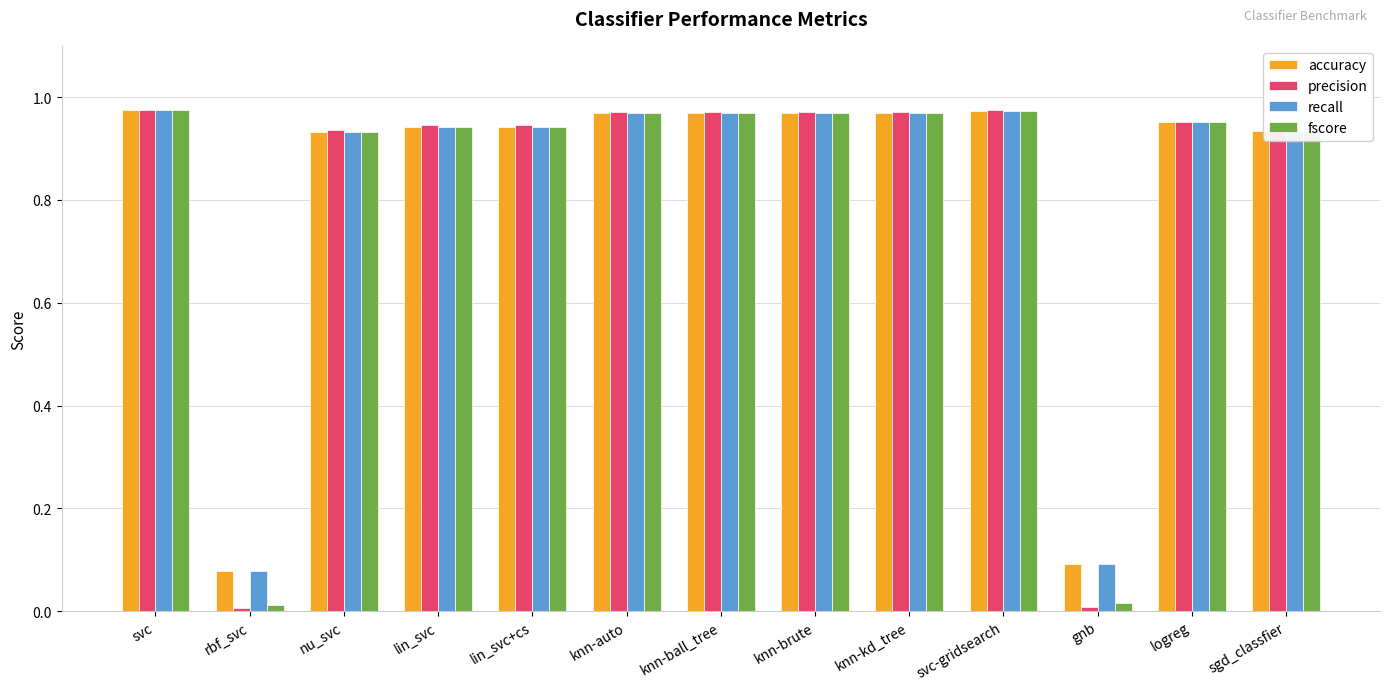

Are the bars grouped side by side (vs. stacked)?

Yes